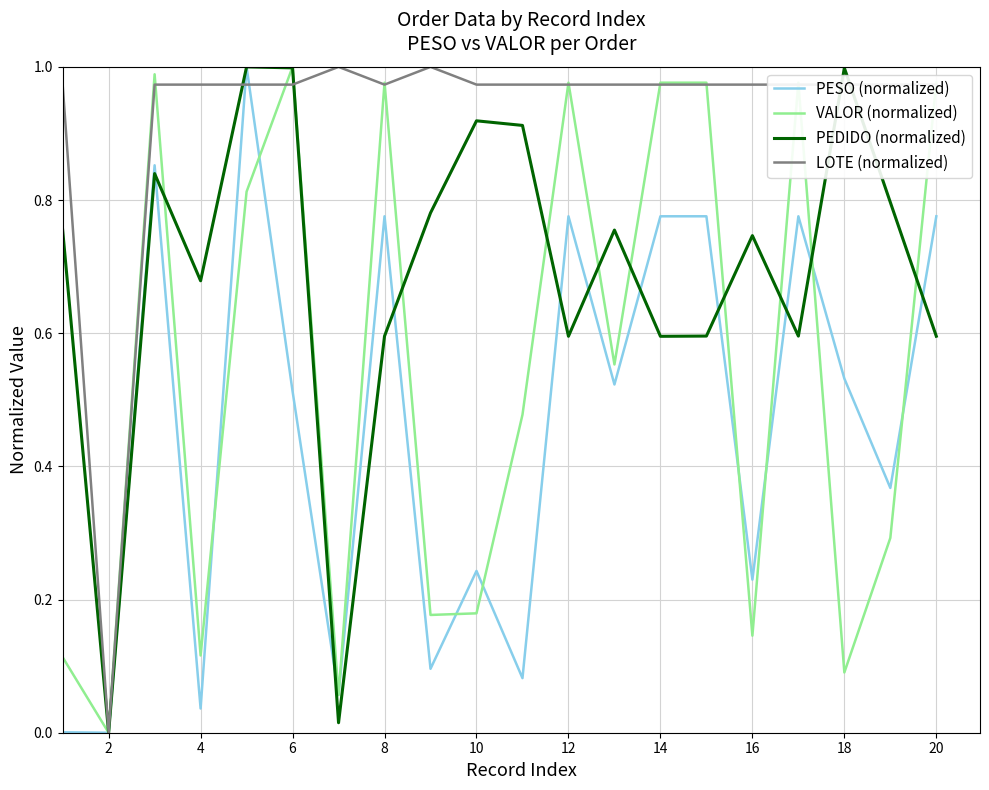

Does the chart have visible grid lines?

Yes